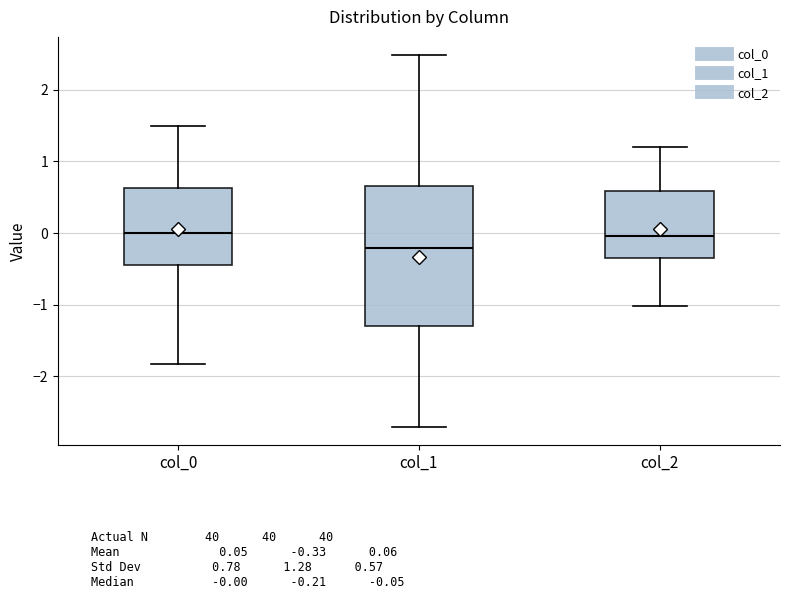

Reading left to right, transcribe this box plot: for each box, give where its median line is, the range the box spans, and where its two whiskers end, as read against the y-axis. The values are not printed on the chart, so give them approximately, as read against the axis.

col_0: median 0.0, box -0.4 to 0.6, whiskers -1.8 to 1.5
col_1: median -0.2, box -1.3 to 0.7, whiskers -2.7 to 2.5
col_2: median 0.0, box -0.3 to 0.6, whiskers -1.0 to 1.2